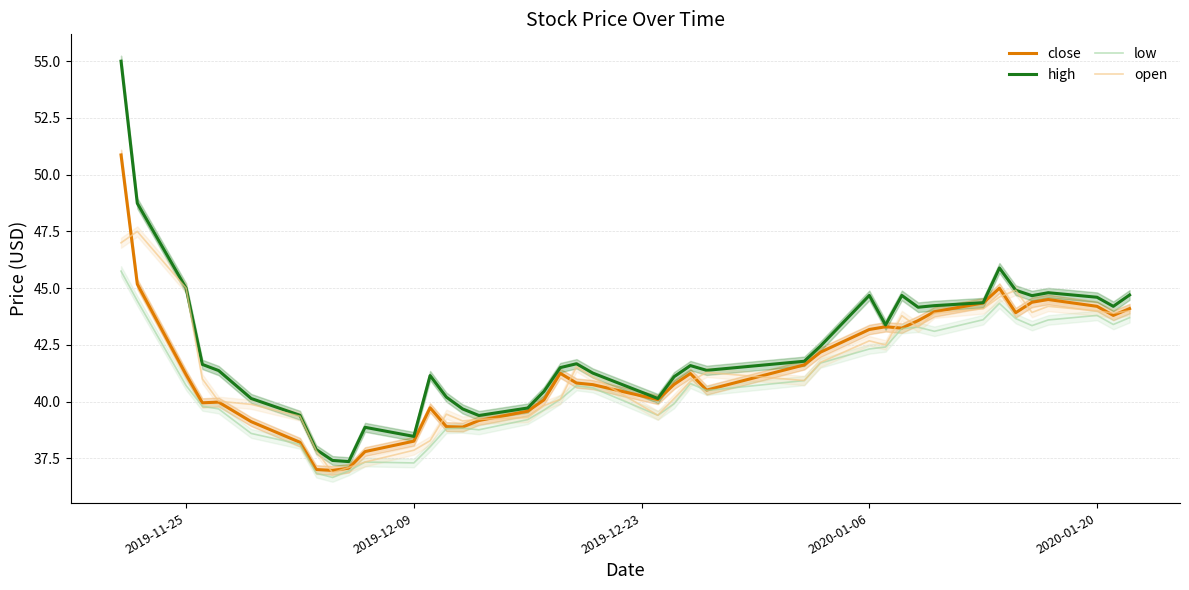

List the series in order of their peak value, highest first.

high, close, open, low